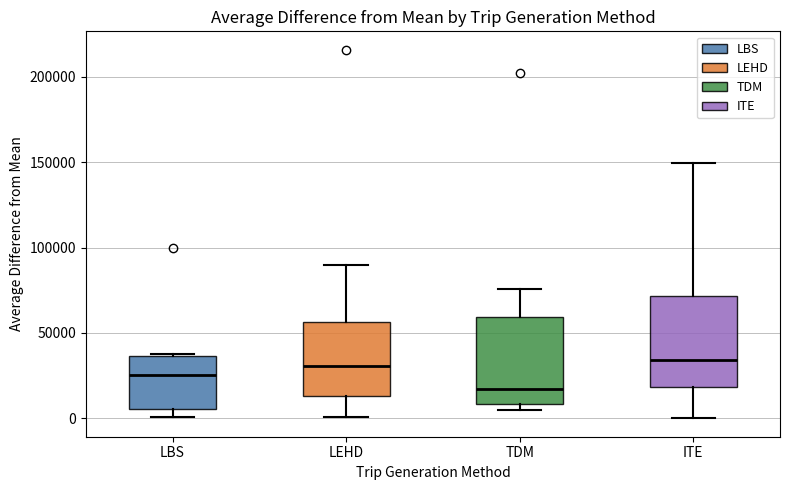

Reading left to right, read every box against the y-axis: the position of its median line, the range the box covers, and the ends of its whiskers. The values are not printed on the chart, so give them approximately, as read against the axis.

LBS: median 25000, box 5000 to 35000, whiskers 0 to 35000
LEHD: median 30000, box 15000 to 55000, whiskers 0 to 90000
TDM: median 15000, box 10000 to 60000, whiskers 5000 to 75000
ITE: median 35000, box 20000 to 70000, whiskers 0 to 150000